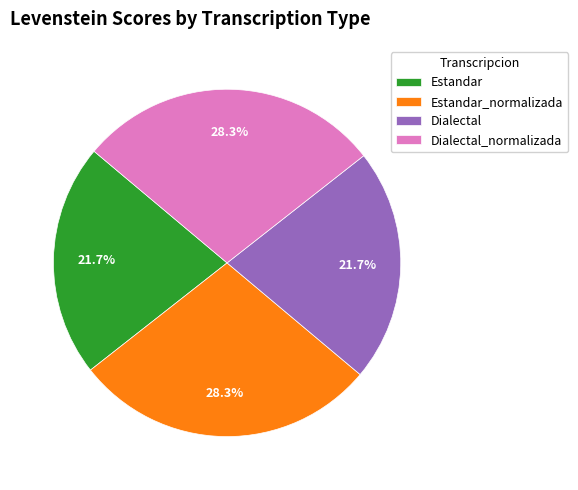

How many slices are in this pie chart?

4